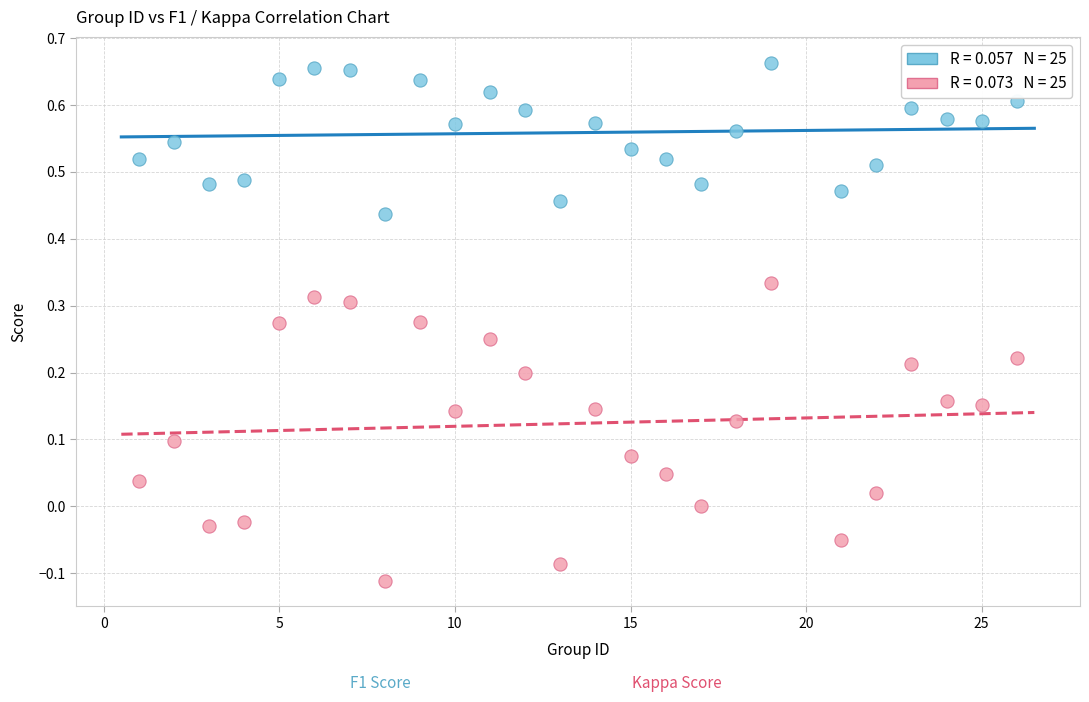

Across all data points, what is the range of Y values (max minus min)?

0.8